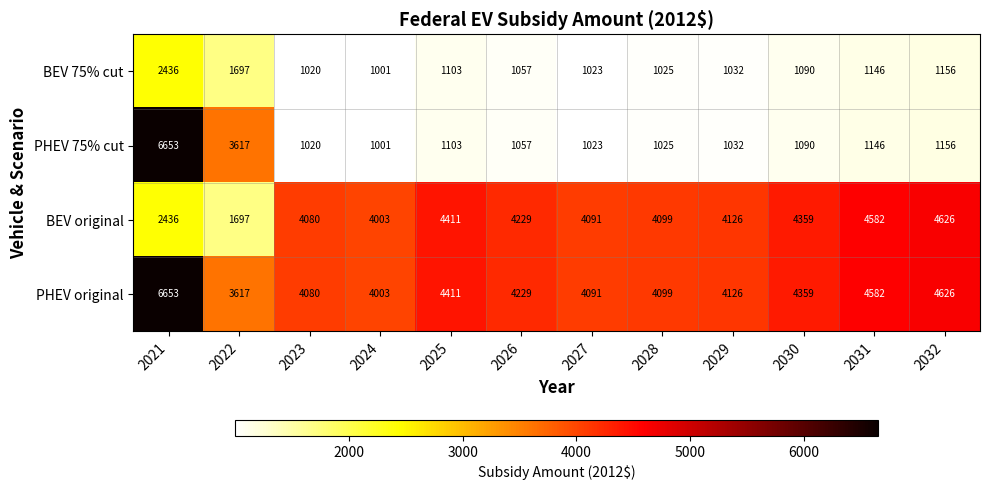

How many distinct data groups are displayed?

4